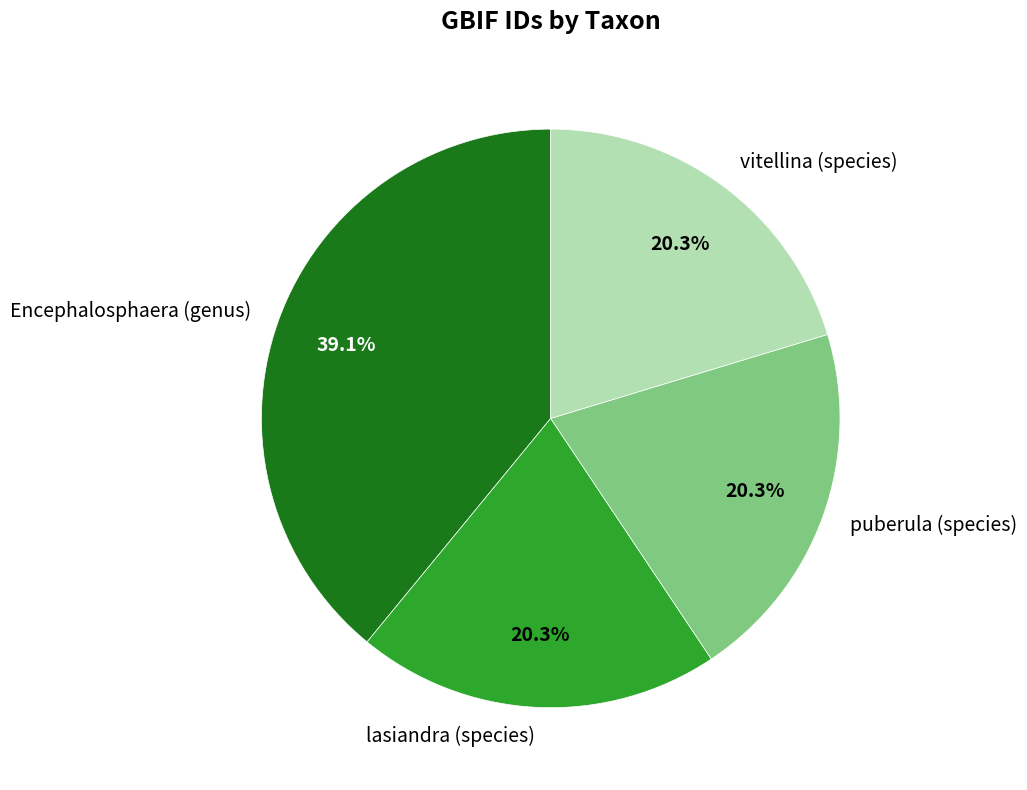

To the nearest percent, what is the average slice percentage?

25%